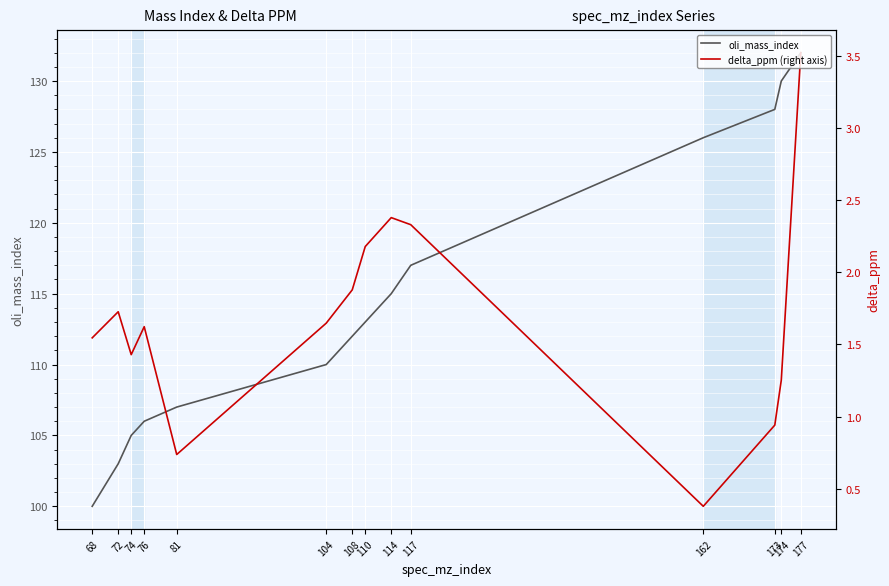

True or false: oli_mass_index and delta_ppm (right axis) cross at least once.

False